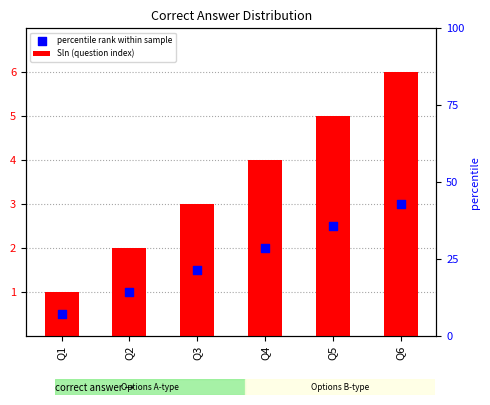

Which series has the largest total across all categories?

Sln (question index)